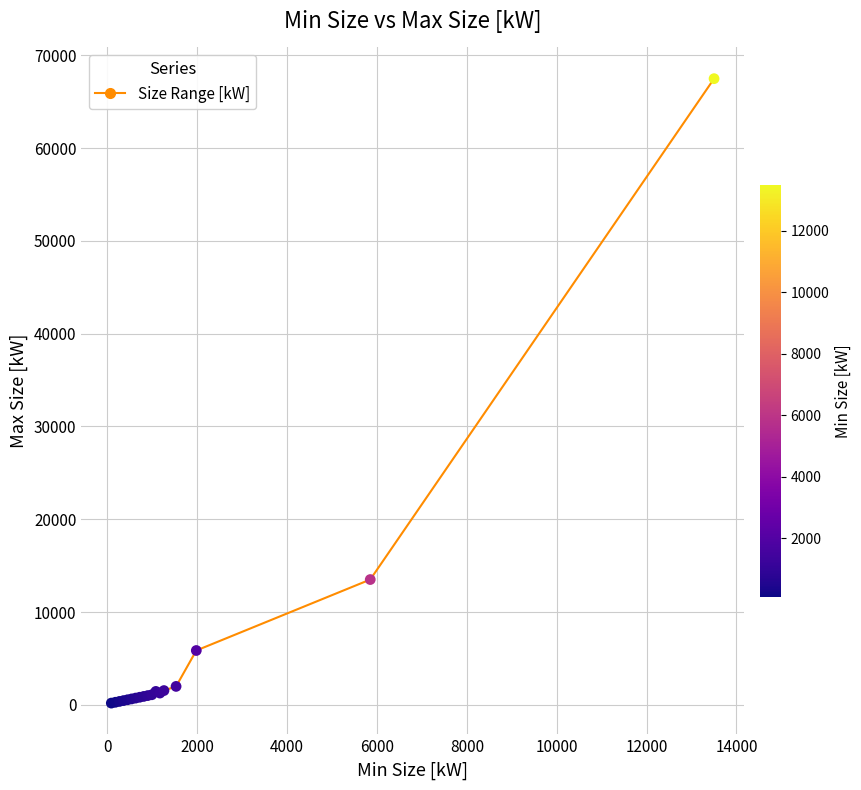

What Y value in the scatter plot is closest to 33840?

13500